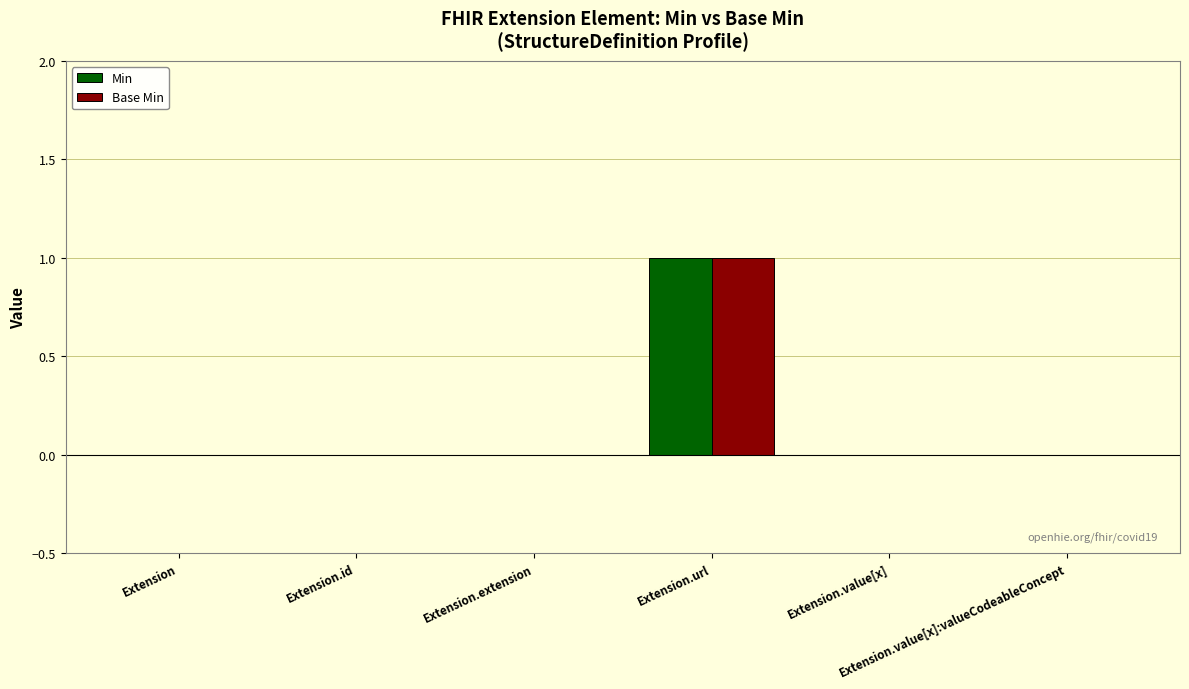

Count the number of categories in the chart.

6